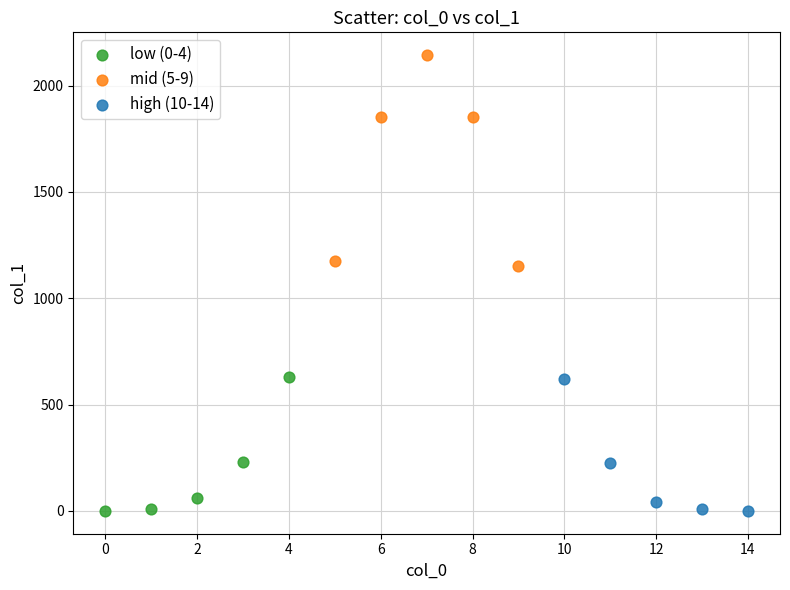

Which series contains the highest Y value?

mid (5-9)